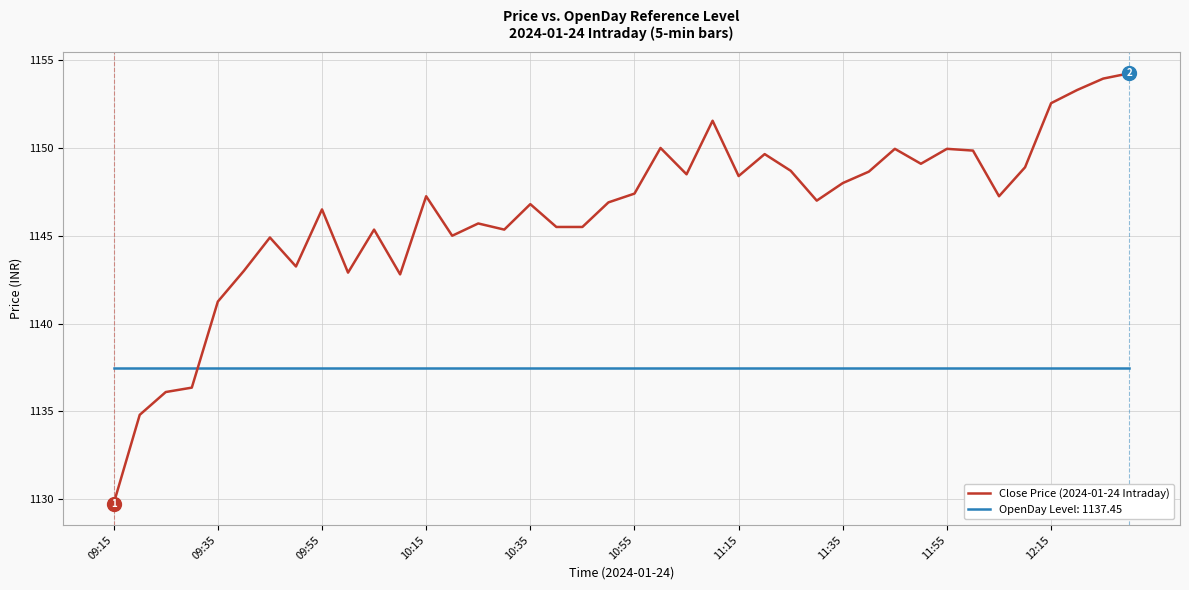

Rank the series by their maximum value, from highest to lowest.

Close Price (2024-01-24 Intraday), OpenDay Level: 1137.45